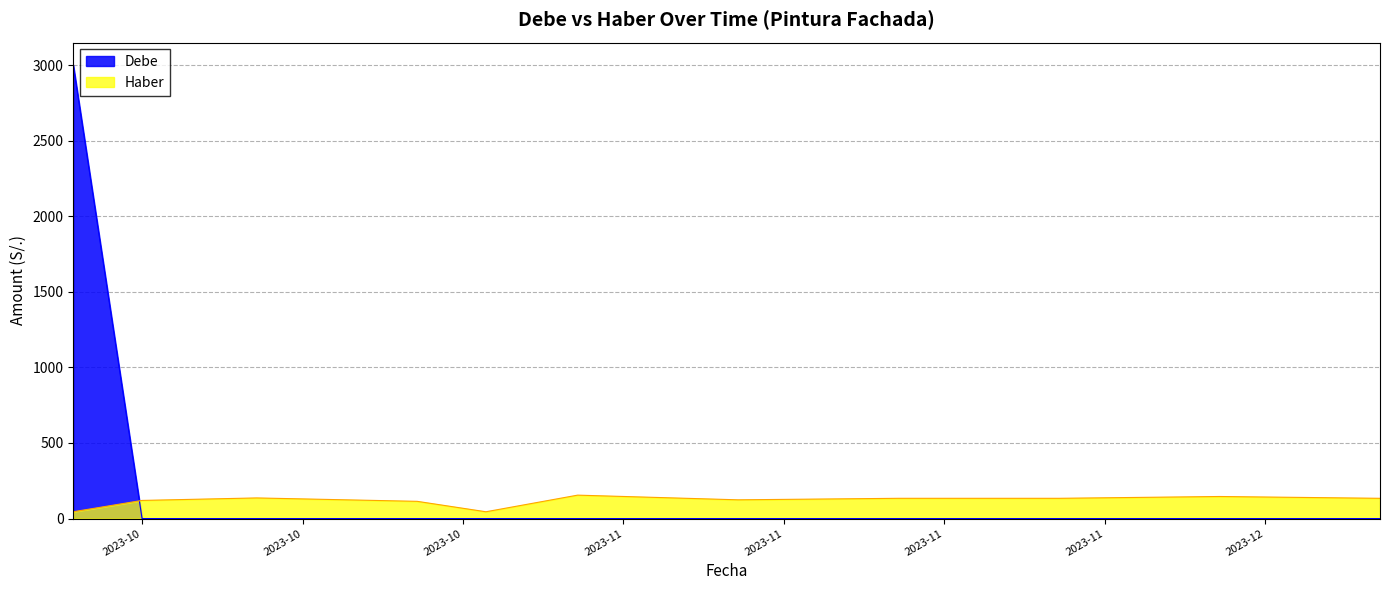

Between 05/11/2023 and 17/10/2023, which is larger?

05/11/2023